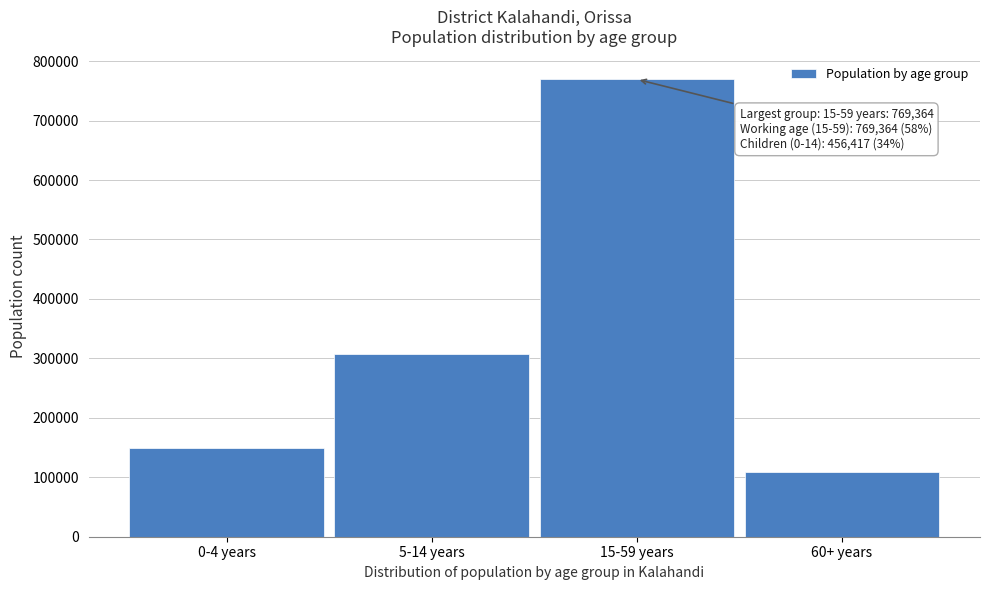

Reading left to right, what are all the values shown in this chart?

149347	307070	769364	109713